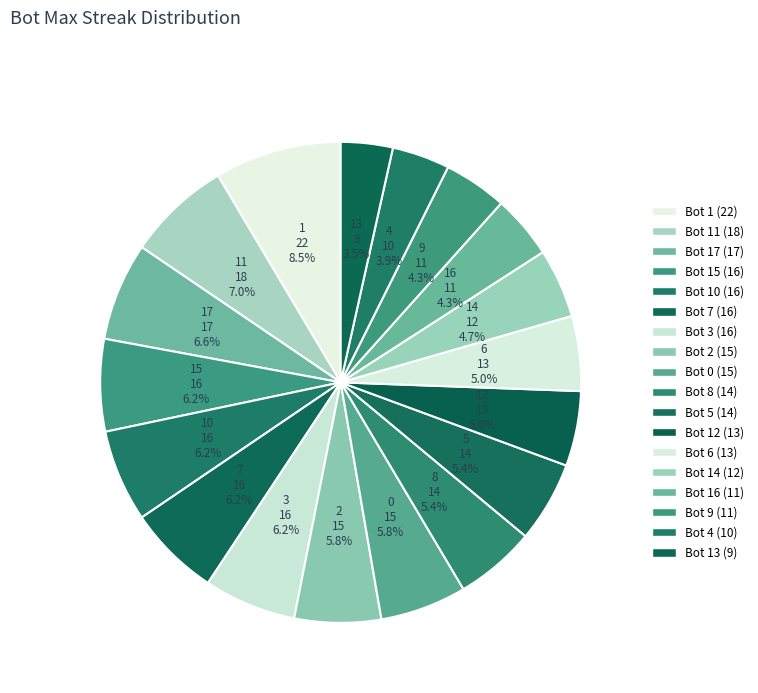

Is there a majority slice in this chart?

No